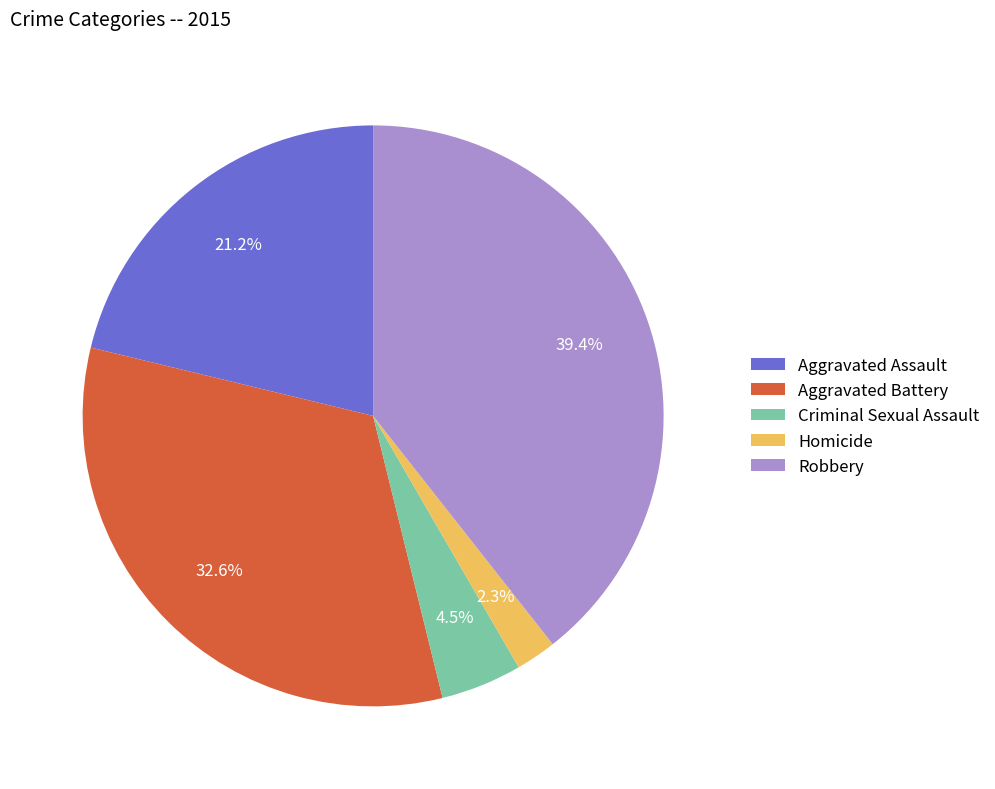

To the nearest percent, what is the difference between the largest and smallest slice percentages?

37%